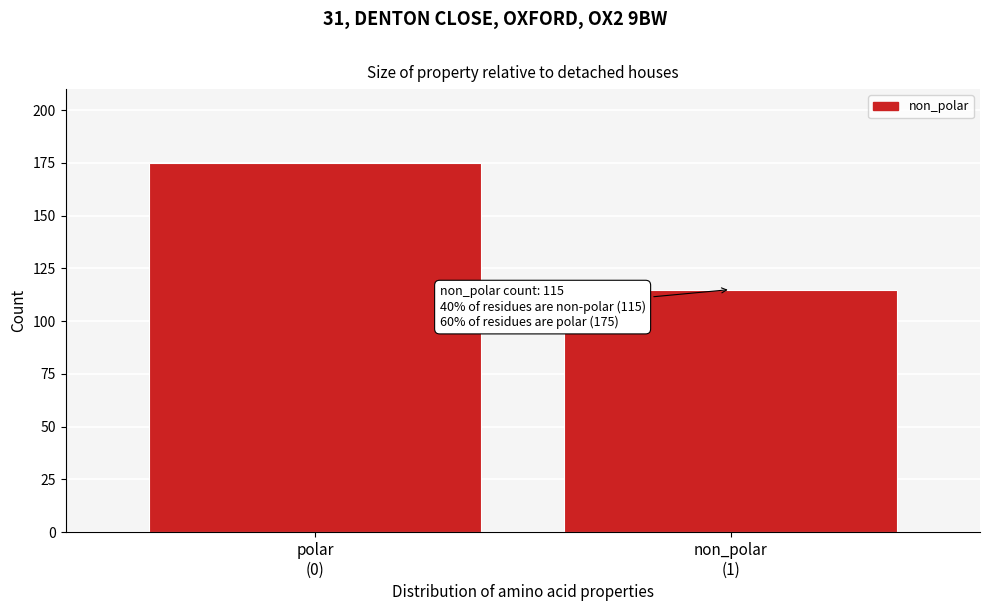

Reading left to right, transcribe all the data shown in this chart.

175	115